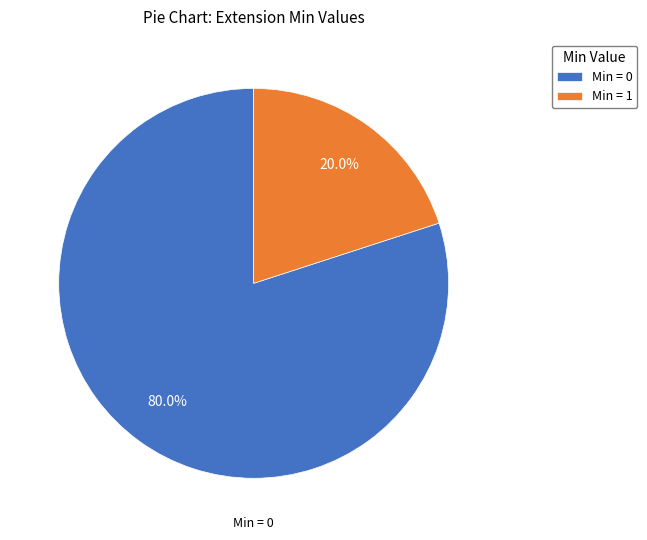

Does any single category account for the majority?

Yes